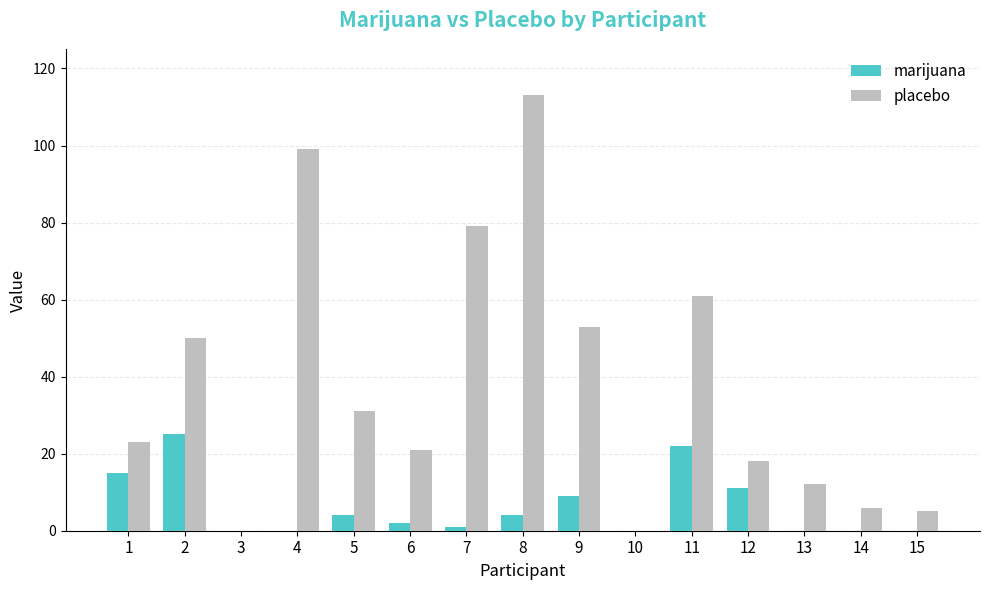

Which series has the largest total across all categories?

placebo